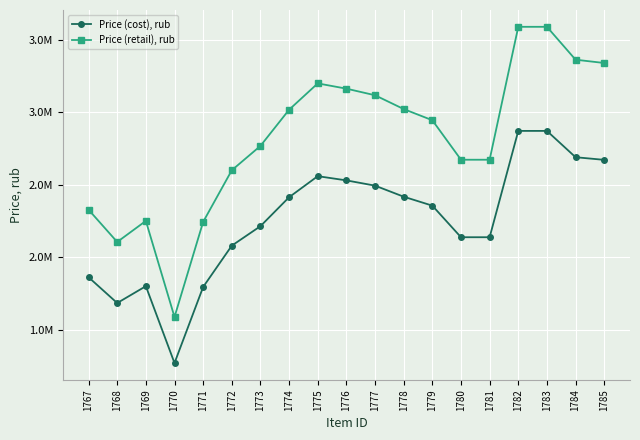

True or false: Price (cost), rub has a value of 4163525 at 1784.

False